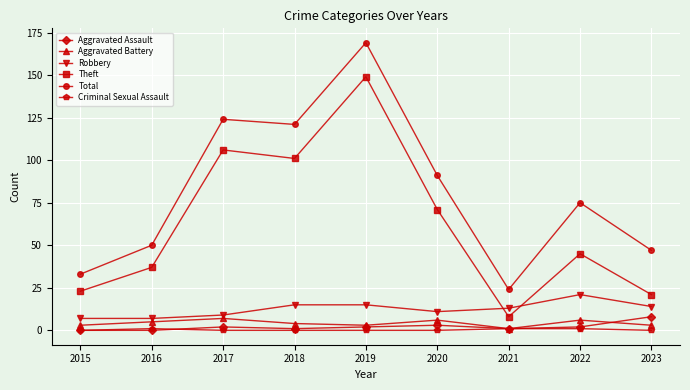

Between 2015 and 2020, which series saw the biggest shift?

Total